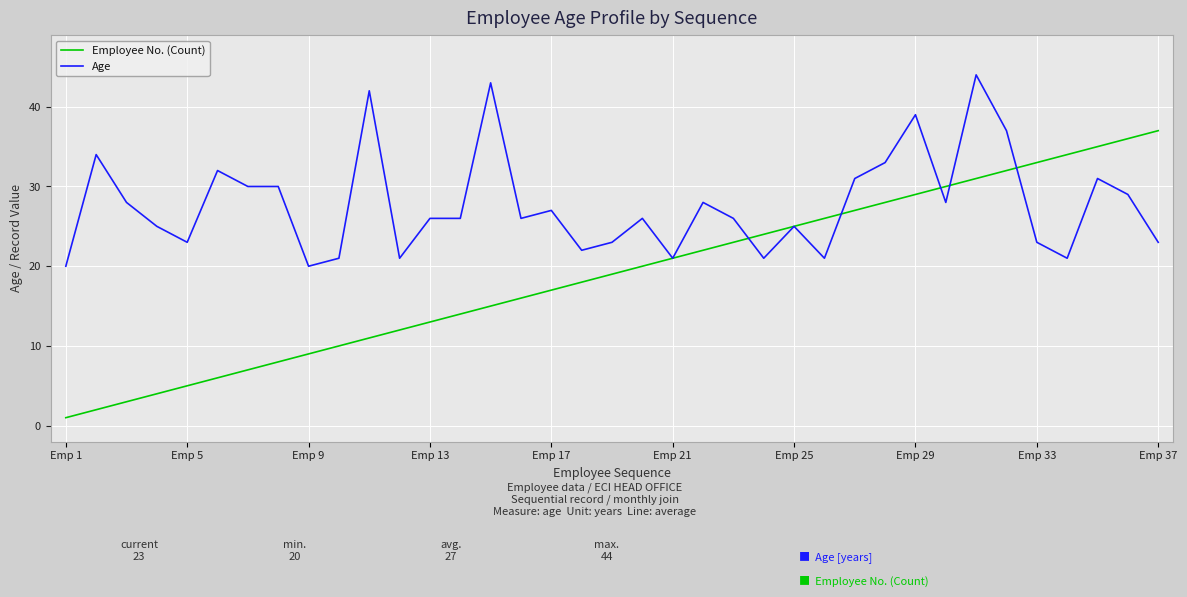

Which series has the largest total across all categories?

Age